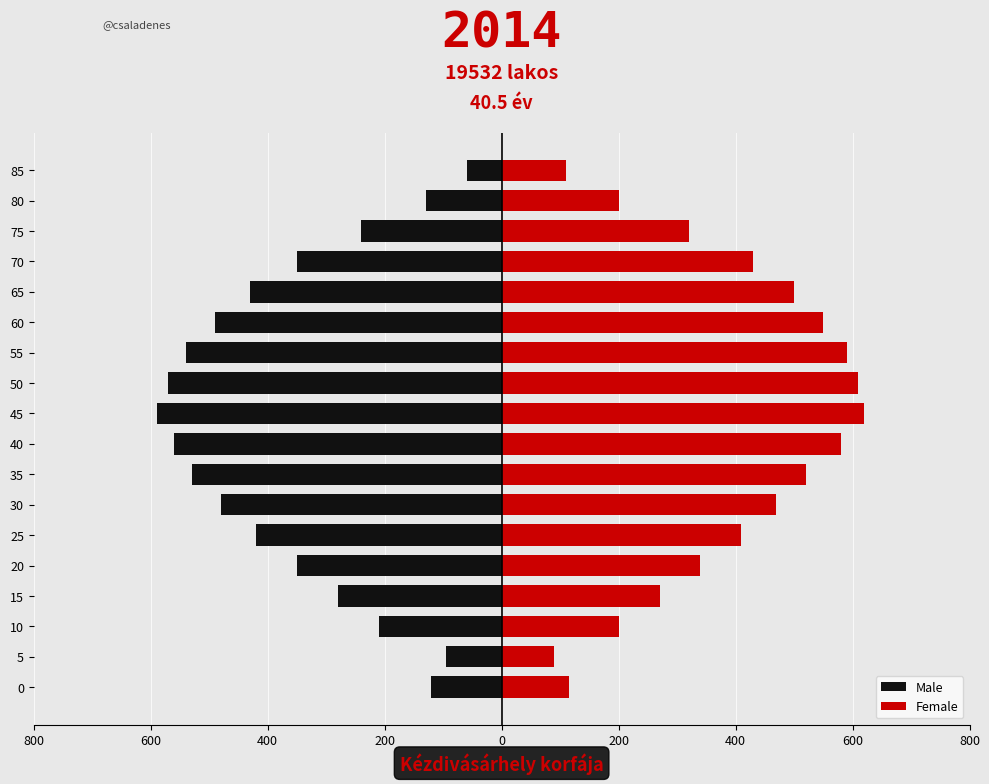

How many data points in Female are less than 430?

9